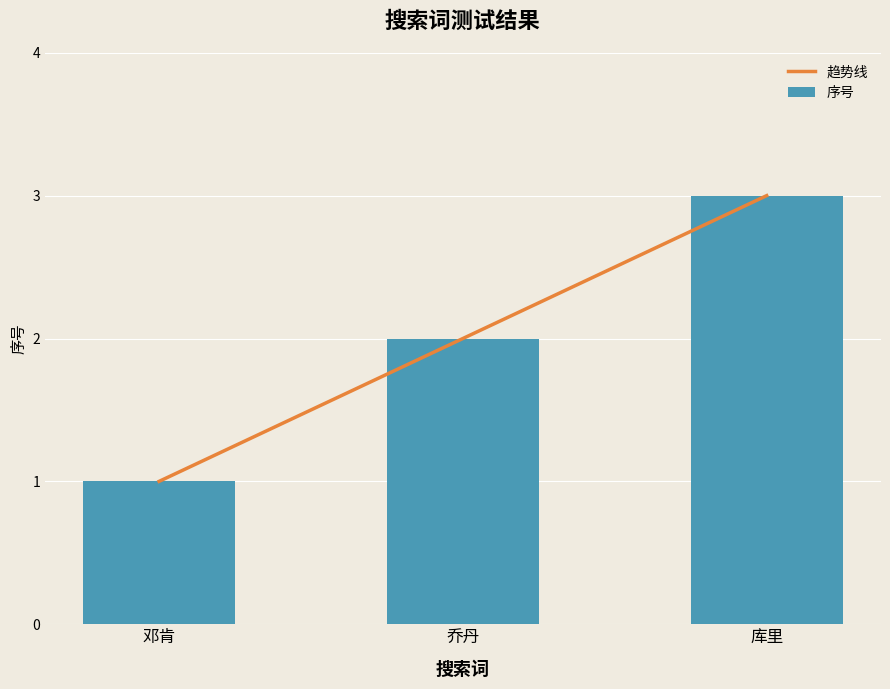

How many data points in 序号 are less than 2?

1